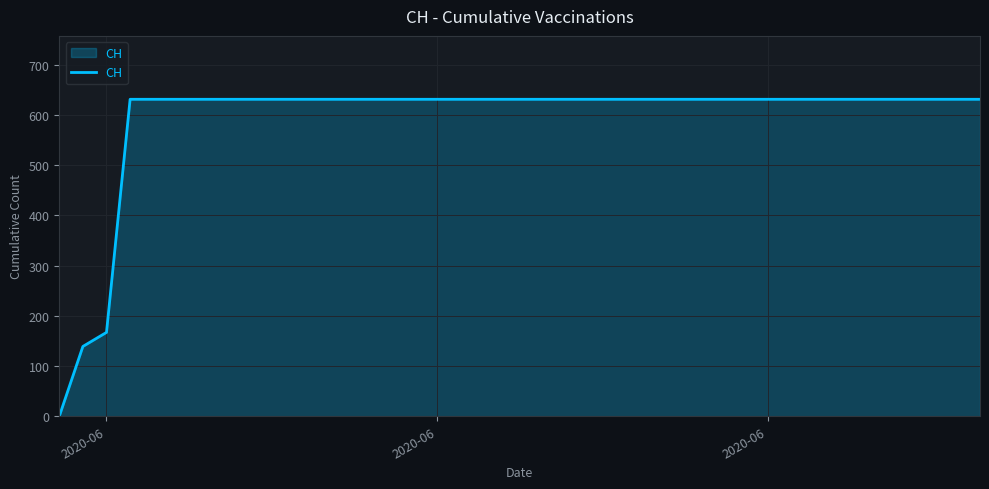

What is the difference between the maximum and minimum values?

631